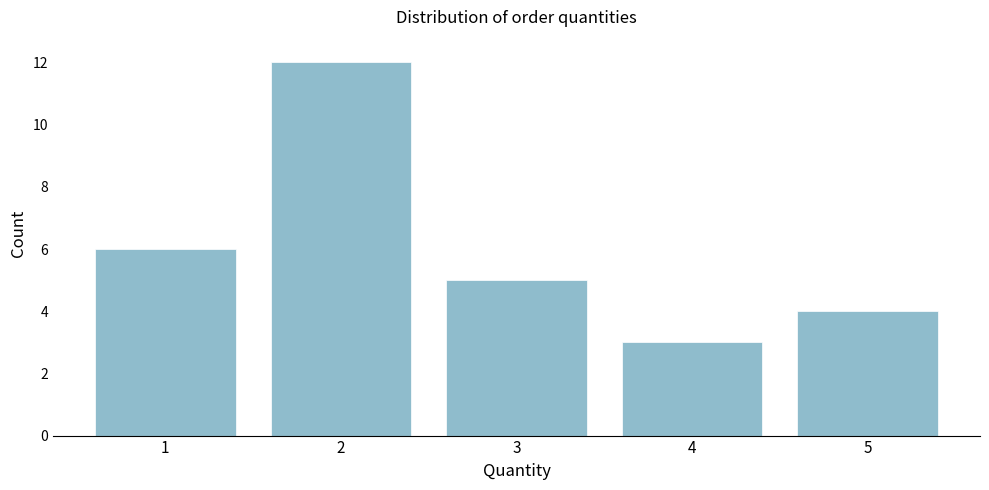

Reading left to right, list all the values displayed in this chart.

1=6	2=12	3=5	4=3	5=4